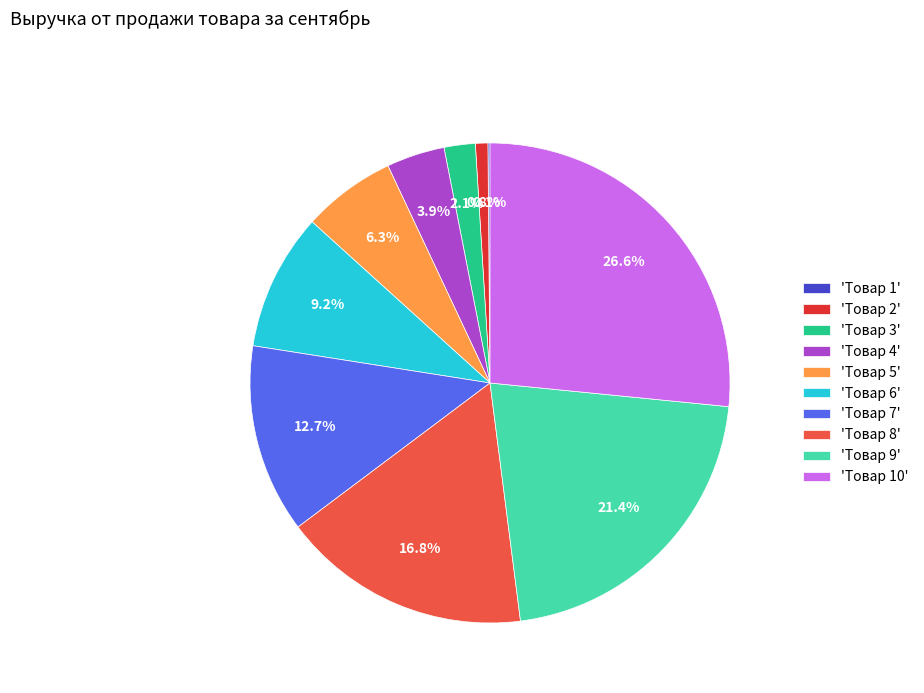

Which has a higher value, 'Товар 9' or 'Товар 10'?

'Товар 10'